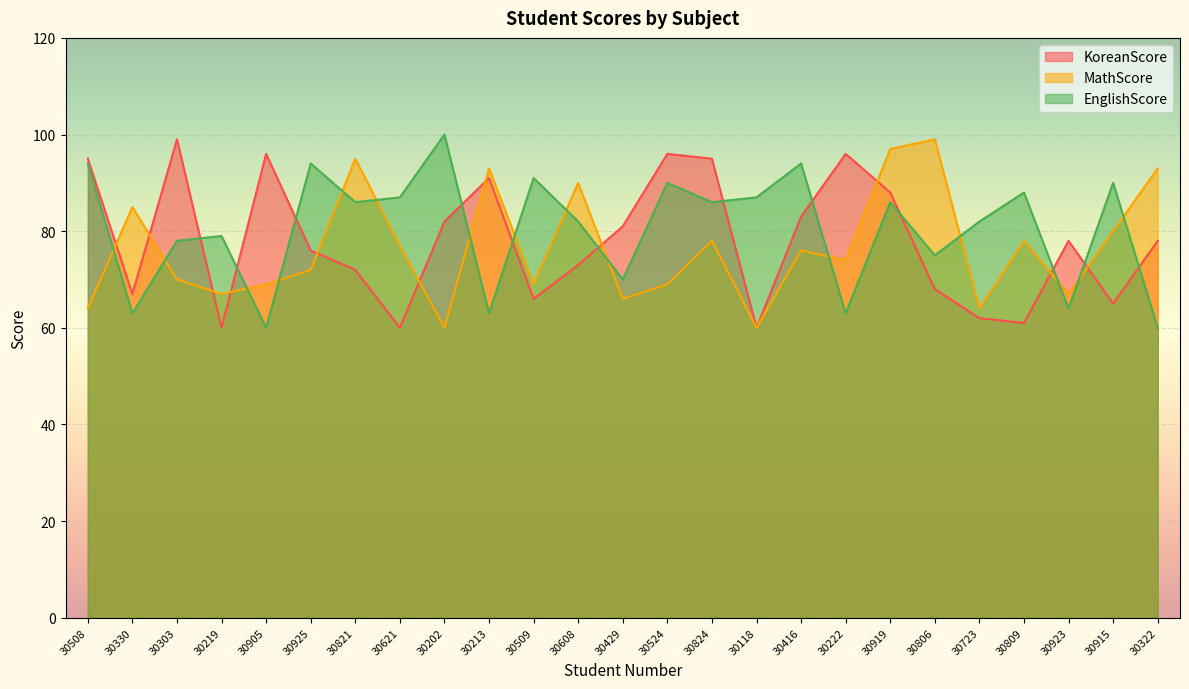

Reading left to right, extract all data points from this chart.

KoreanScore: 95	67	99	60	96	76	72	60	82	91	66	73	81	96	95	60	83	96	88	68	62	61	78	65	78
MathScore: 64	85	70	67	69	72	95	77	60	93	69	90	66	69	78	60	76	74	97	99	64	78	67	80	93
EnglishScore: 94	63	78	79	60	94	86	87	100	63	91	82	70	90	86	87	94	63	86	75	82	88	64	90	60